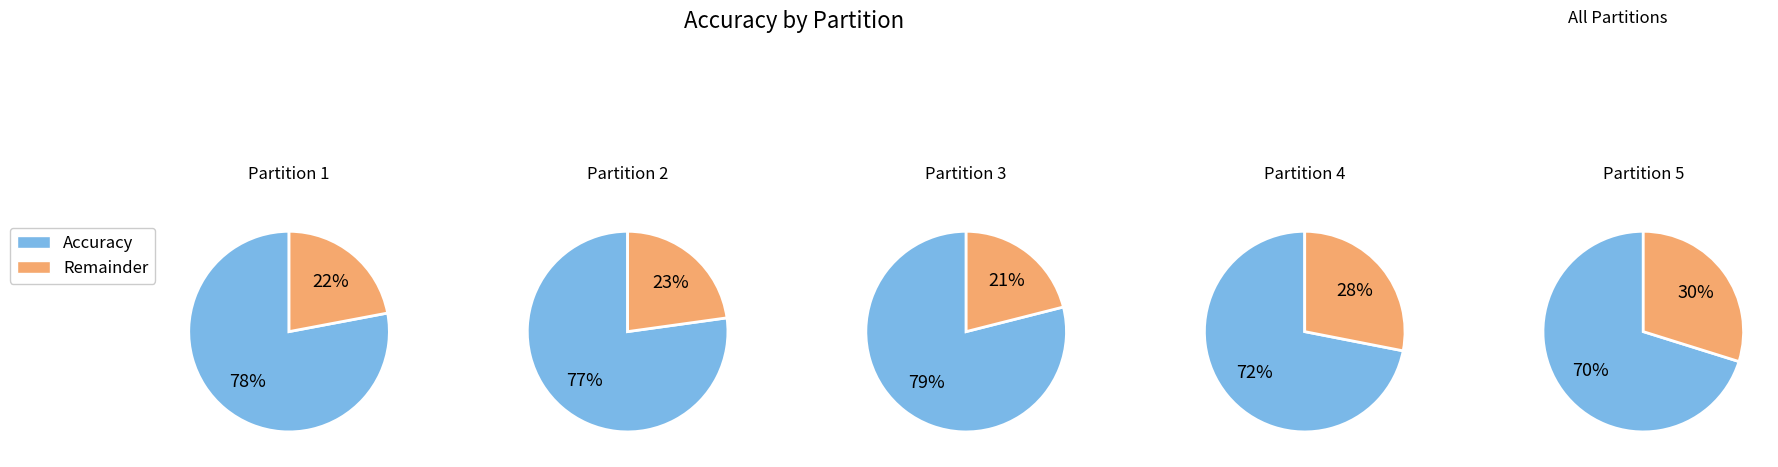

Combined, what portion of the pie is Partition 5 and Partition 4?

37.8%